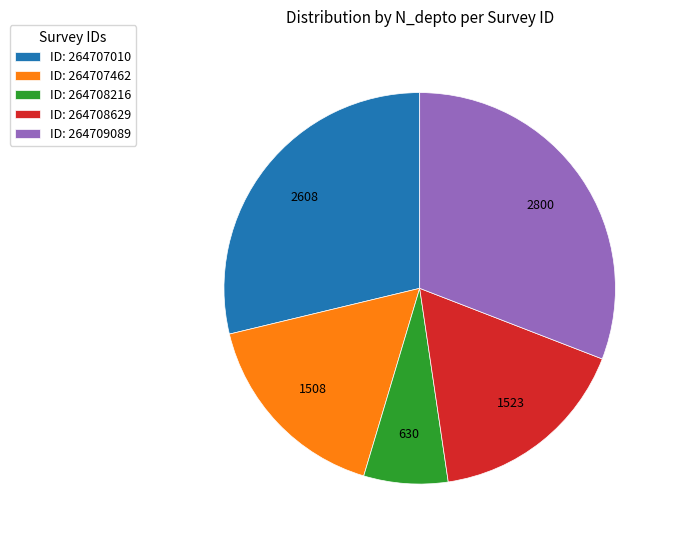

Which slice is the largest?

ID: 264709089